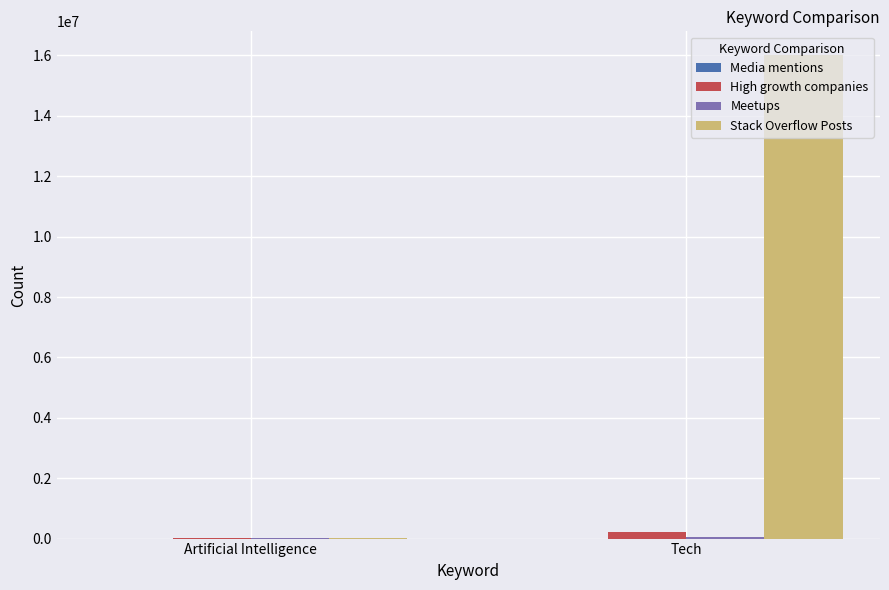

What is the sum of the Stack Overflow Posts values at Tech and Artificial Intelligence?

16004879